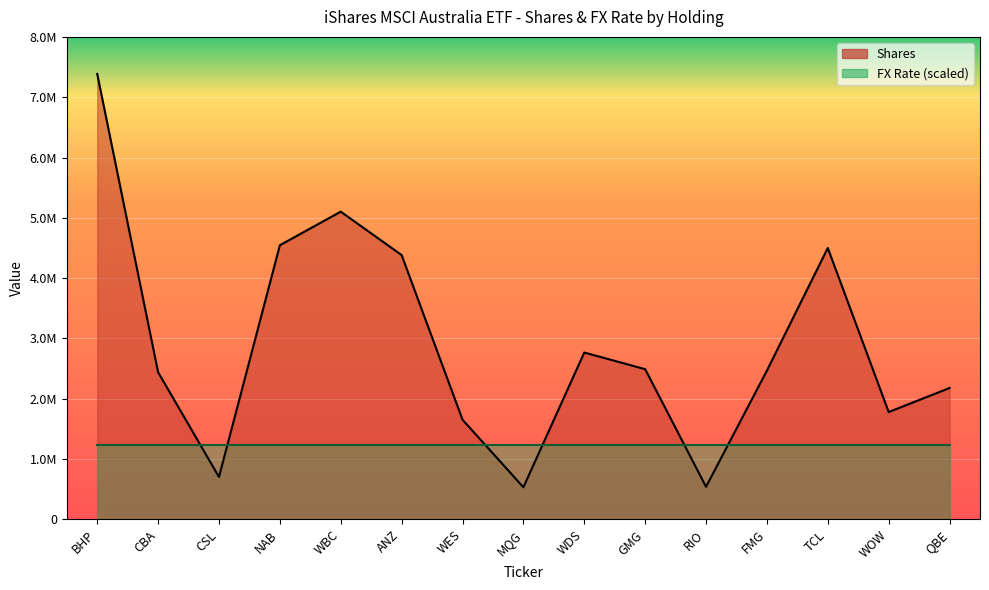

What is the label of the 10th point from the left?

GMG